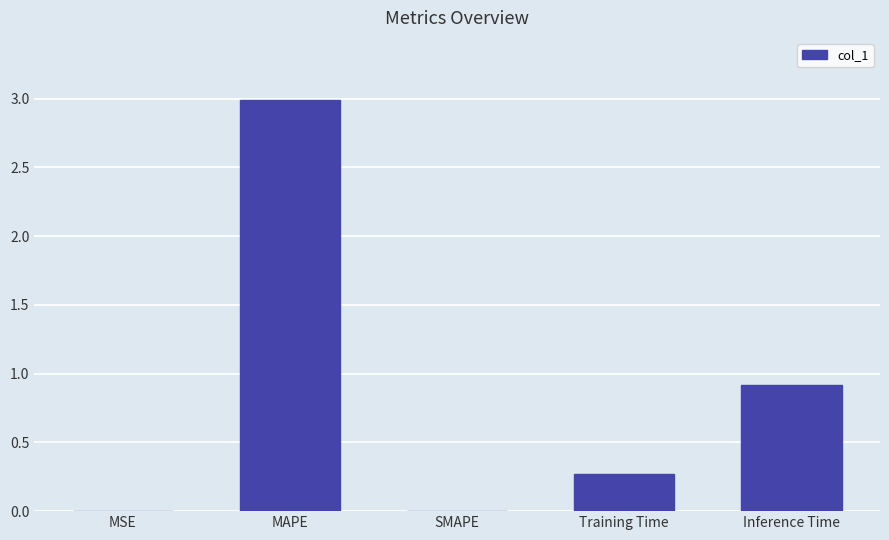

What is the maximum value shown in the chart?

3.0